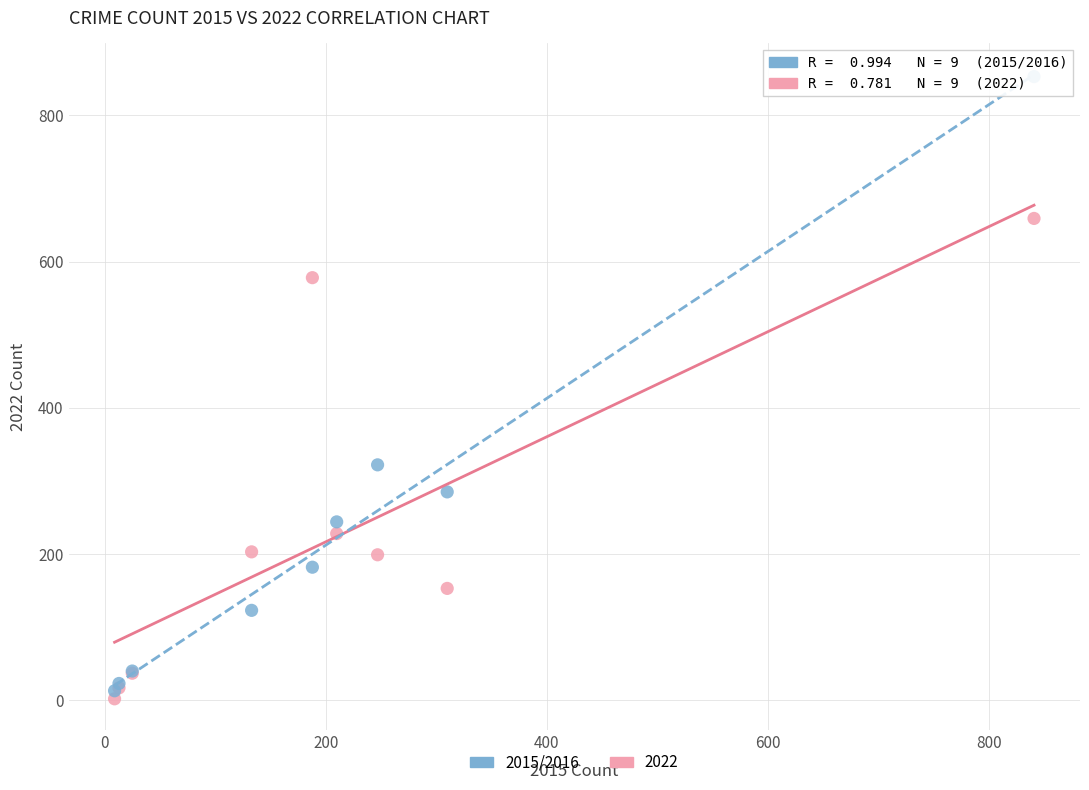

Across all series, what Y value is closest to 427?

322